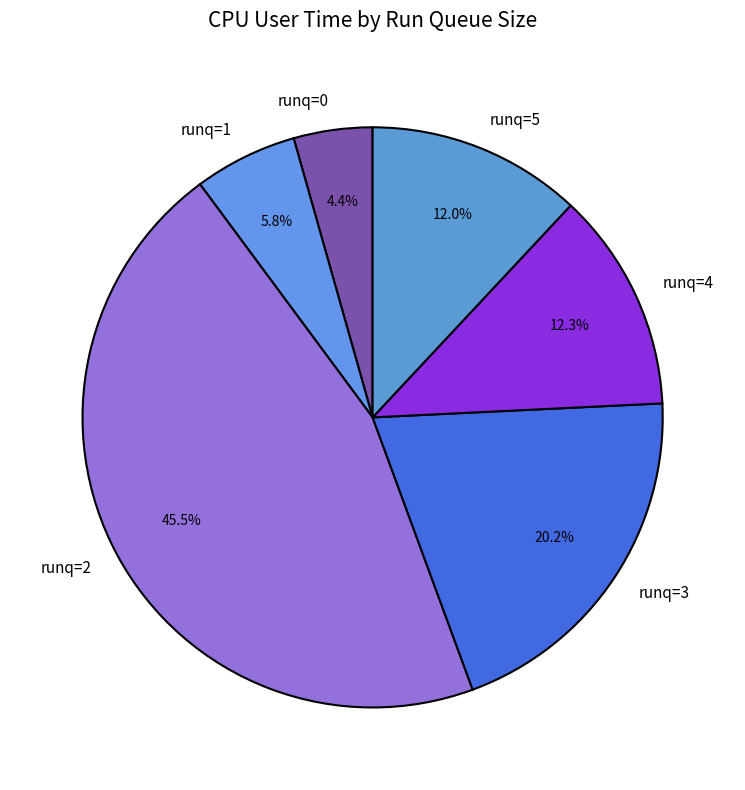

What is the largest slice in the pie chart?

runq=2